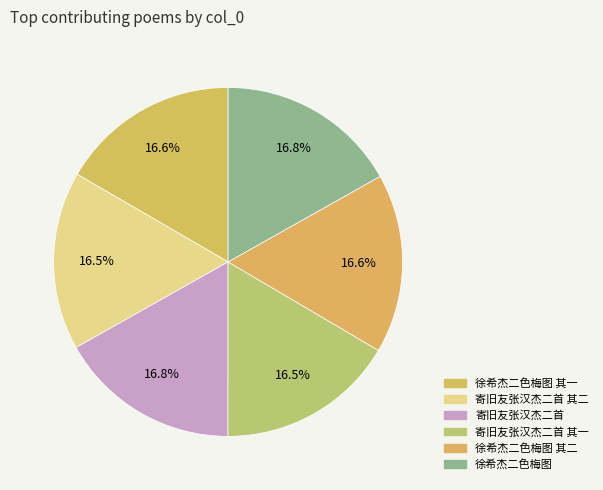

Count the number of slices in the pie.

6